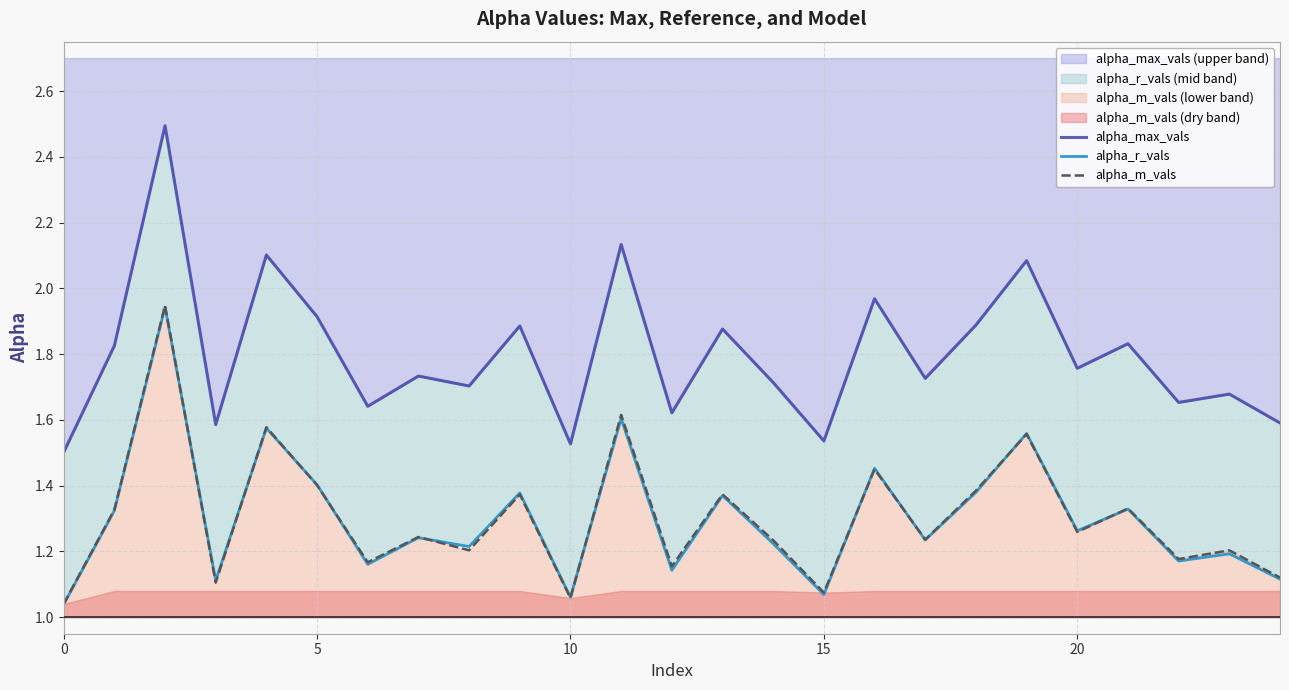

What is the minimum value for alpha_max_vals?

1.5